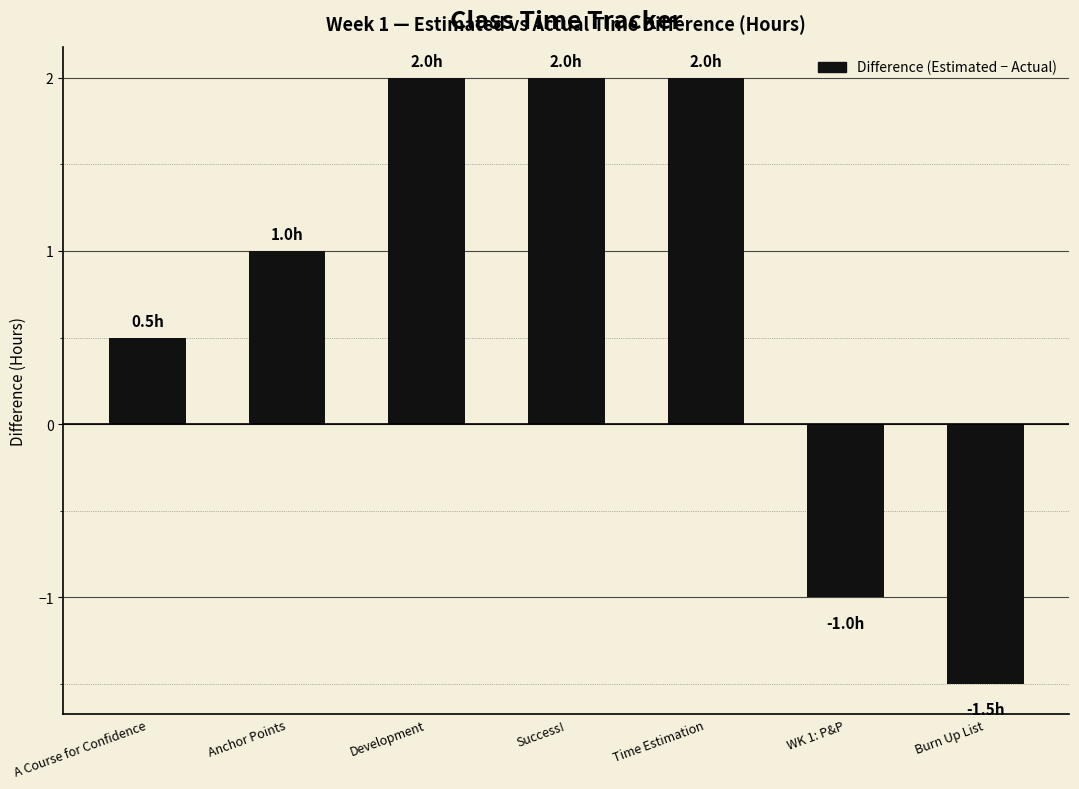

Reading left to right, list all the values displayed in this chart.

0.5	1.0	2.0	2.0	2.0	-1.0	-1.5